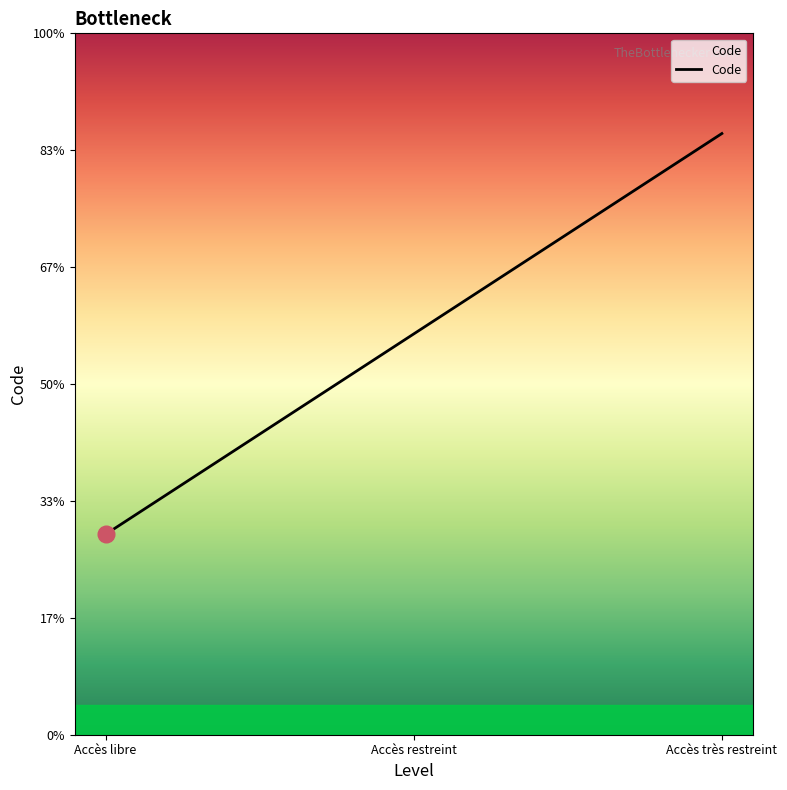

Does the chart have visible grid lines?

No